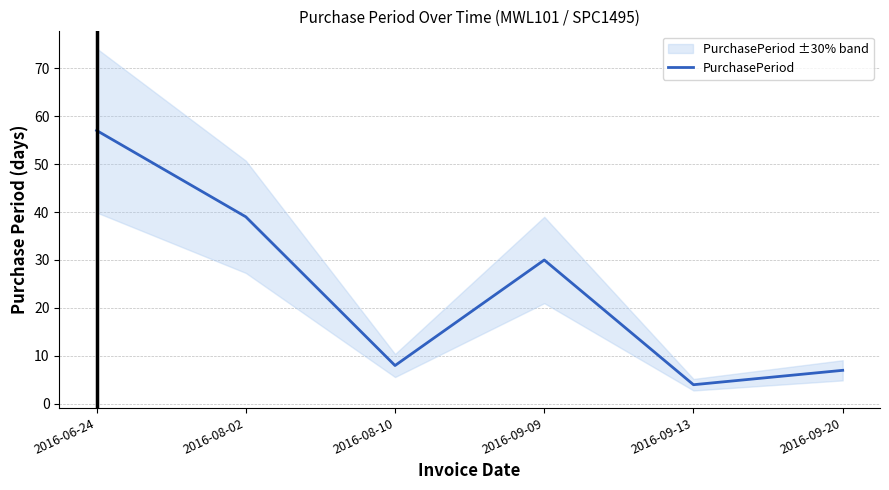

What is the smallest value displayed?

4